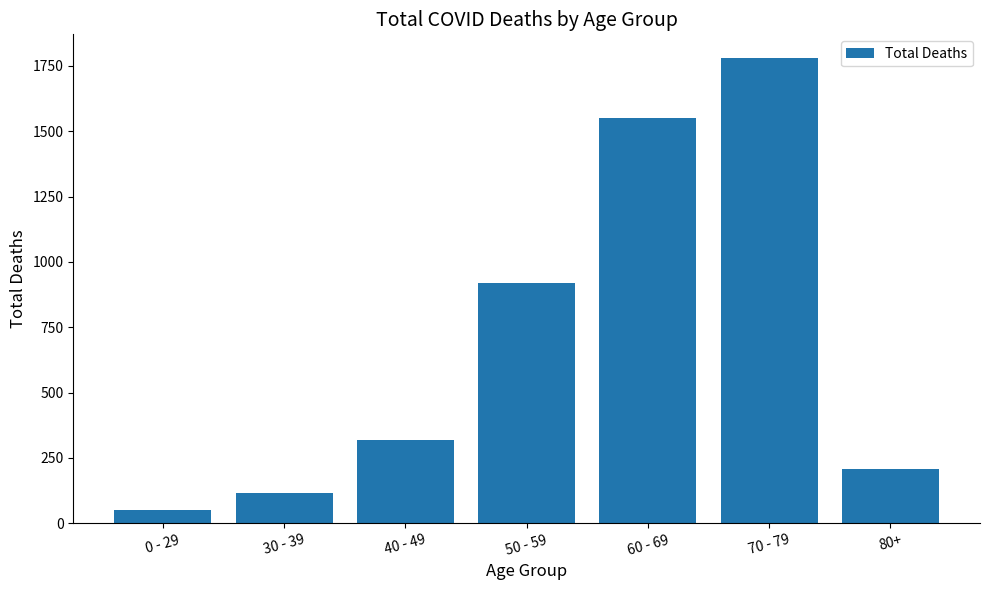

Rank the categories by value from highest to lowest.

70 - 79, 60 - 69, 50 - 59, 40 - 49, 80+, 30 - 39, 0 - 29